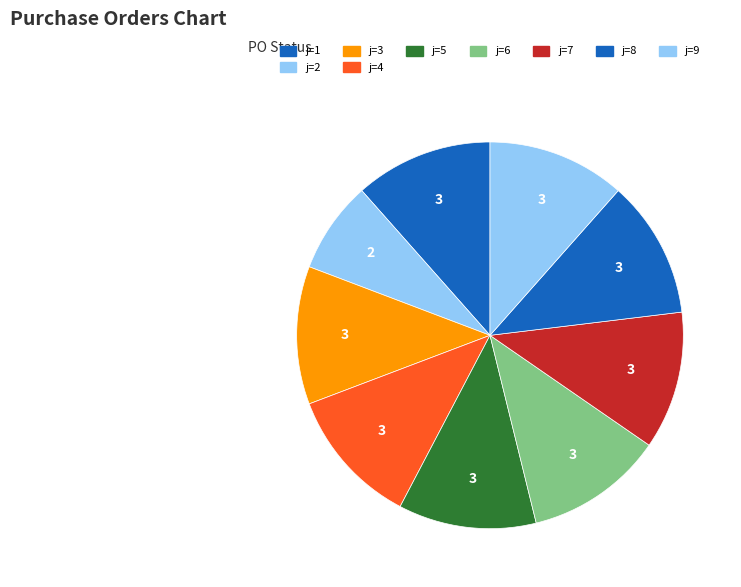

Count the number of slices in the pie.

9